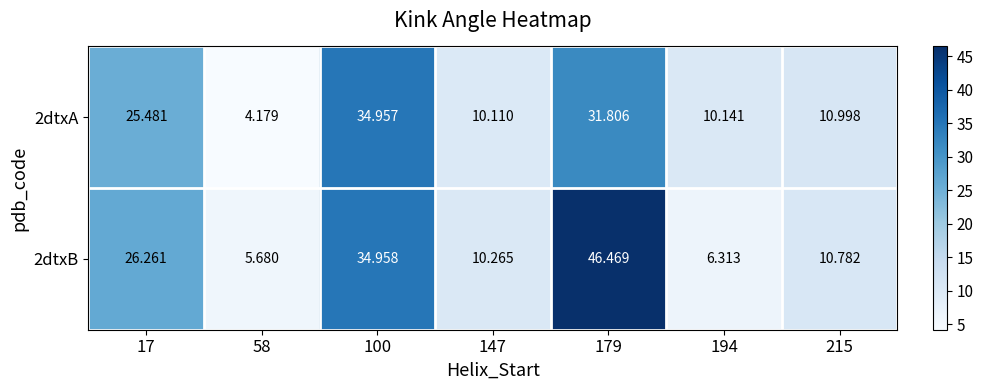

What is the total value across all series at 58?

9.9